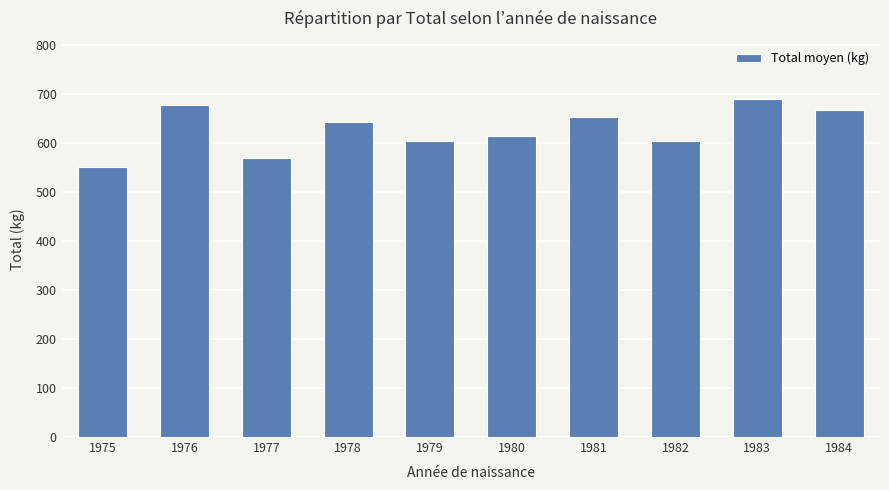

Are the bars grouped side by side (vs. stacked)?

No